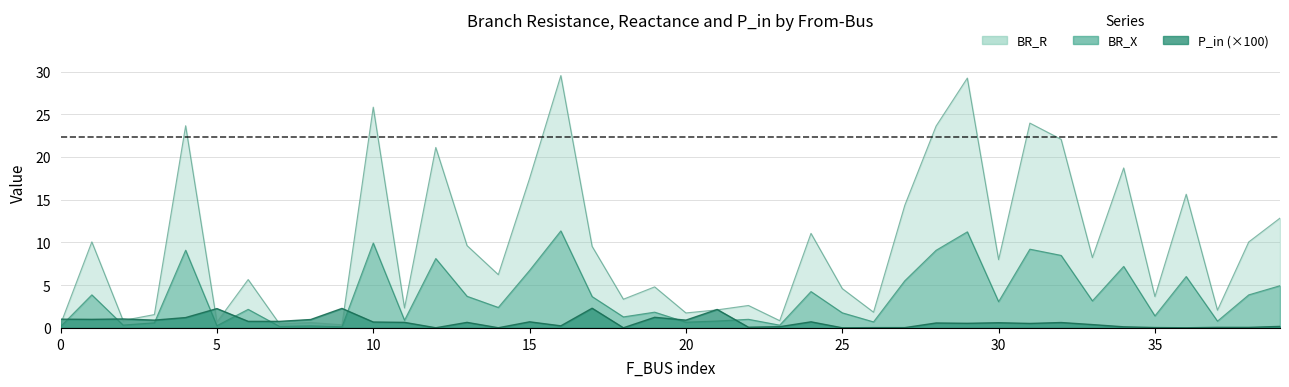

What is the greatest value displayed?

29.5